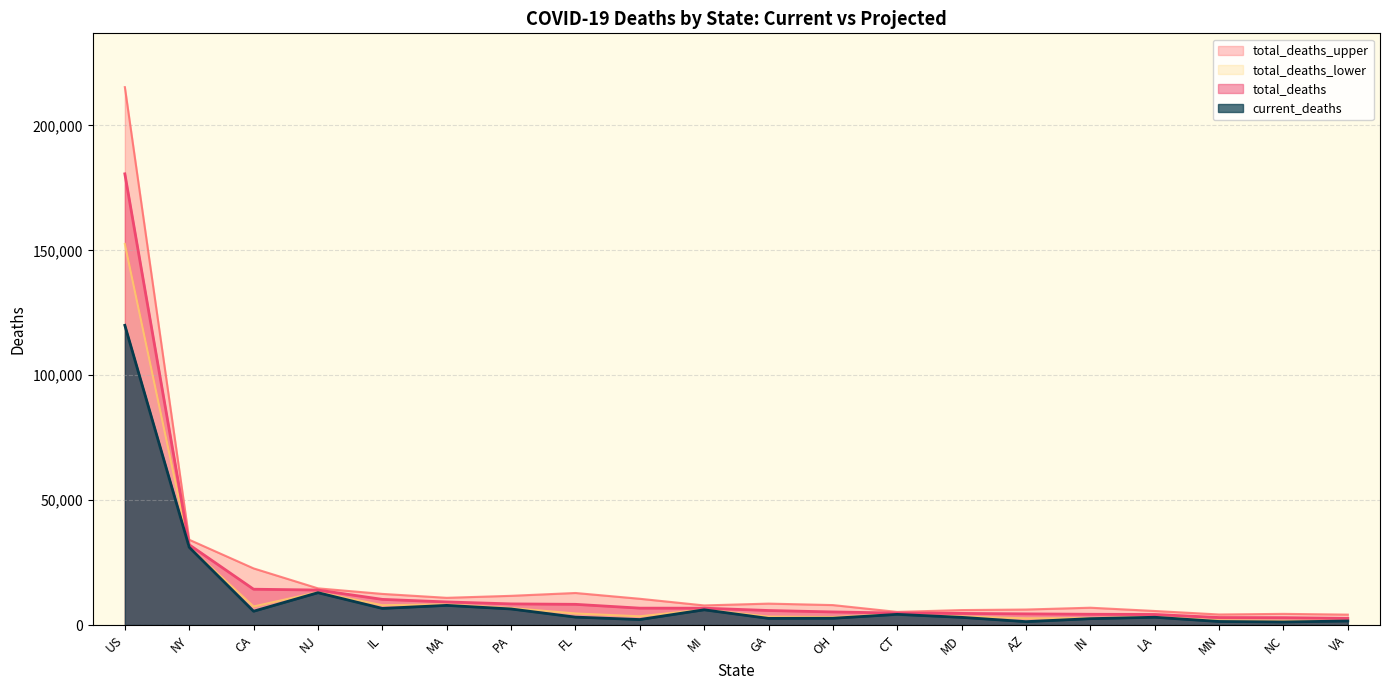

True or false: total_deaths and current_deaths cross at least once.

False